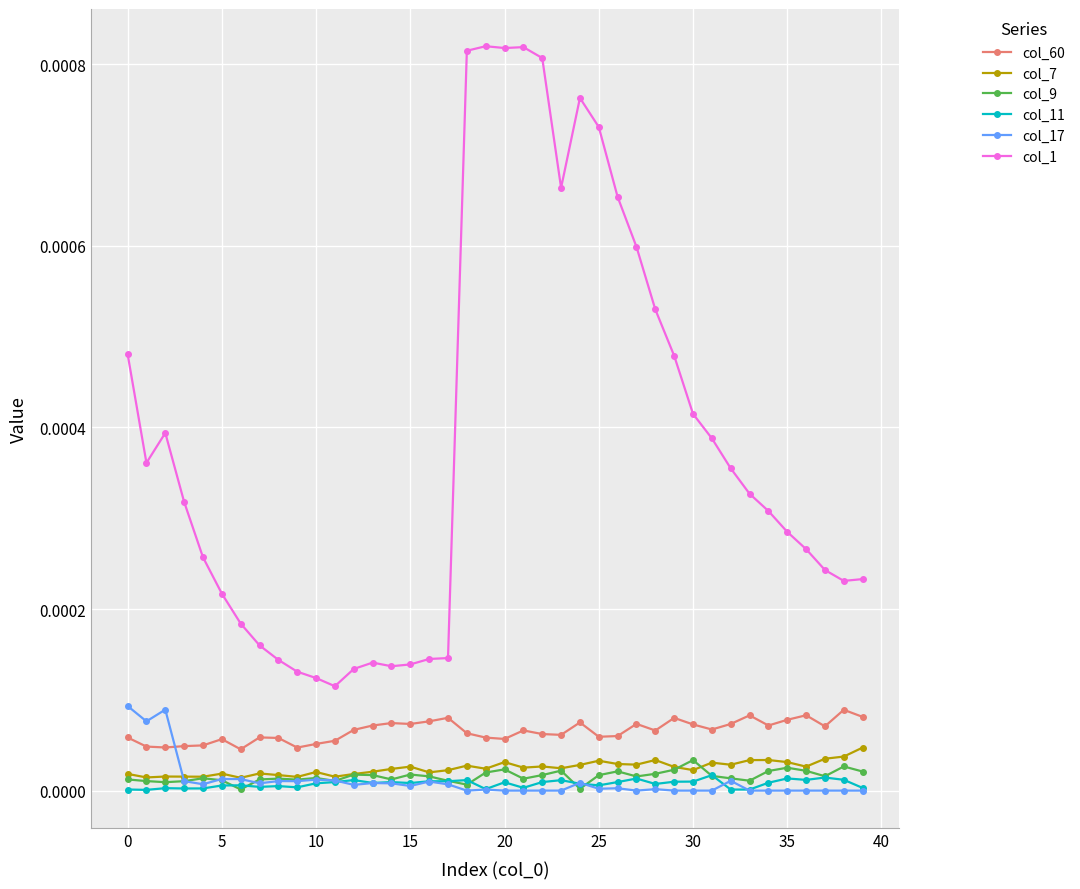

True or false: col_17 and col_1 cross at least once.

False